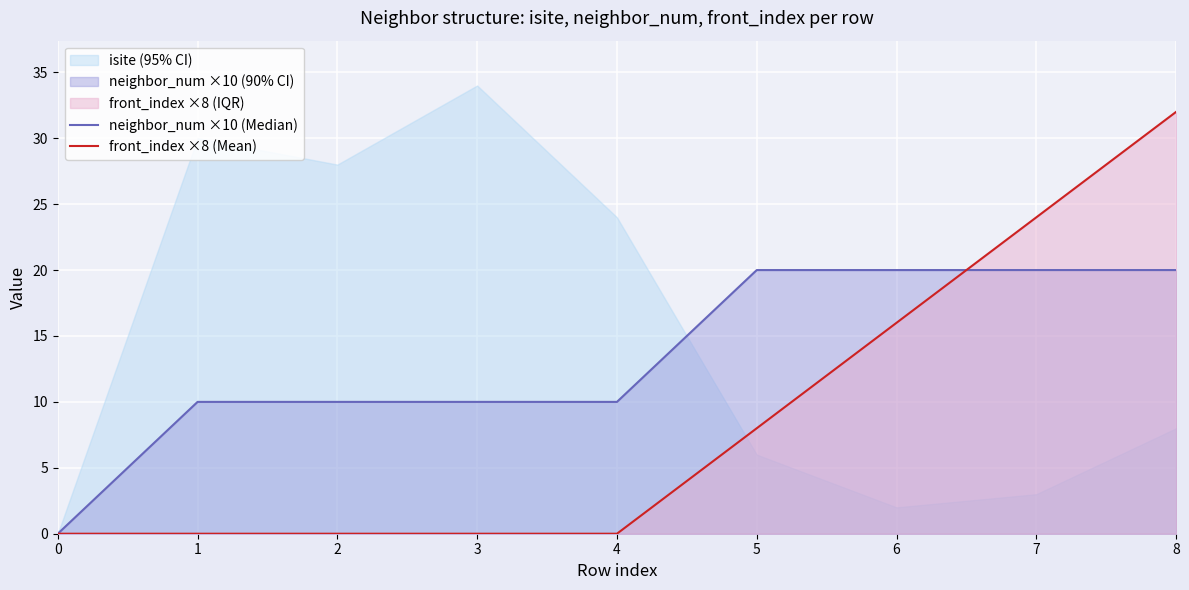

Which label corresponds to the largest value in the chart?

8